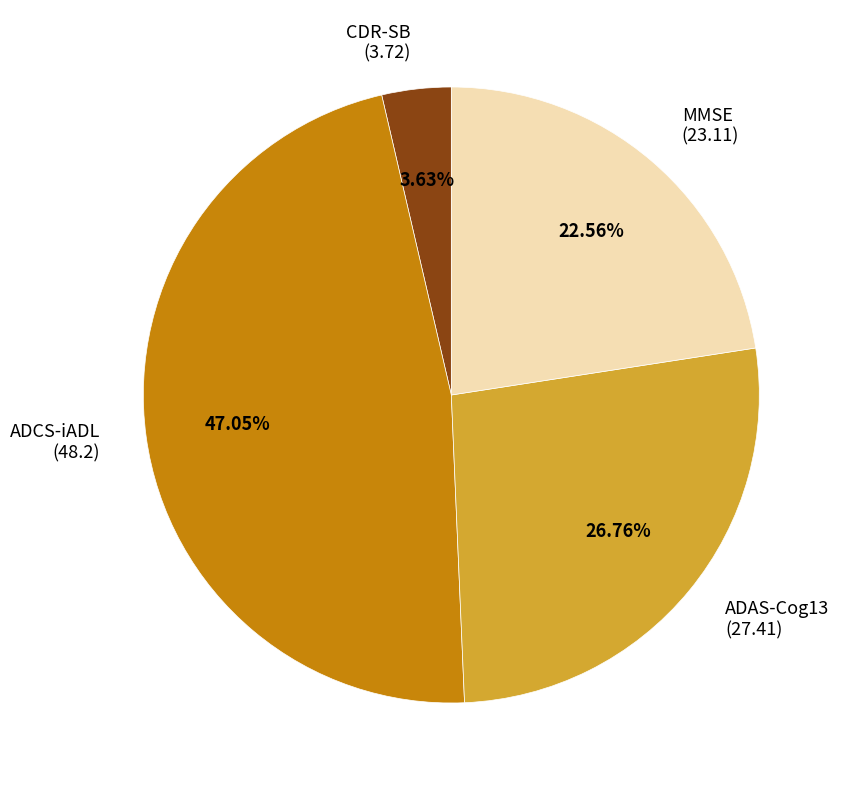

To the nearest percent, what percentage of the pie is ADAS-Cog13?

27%